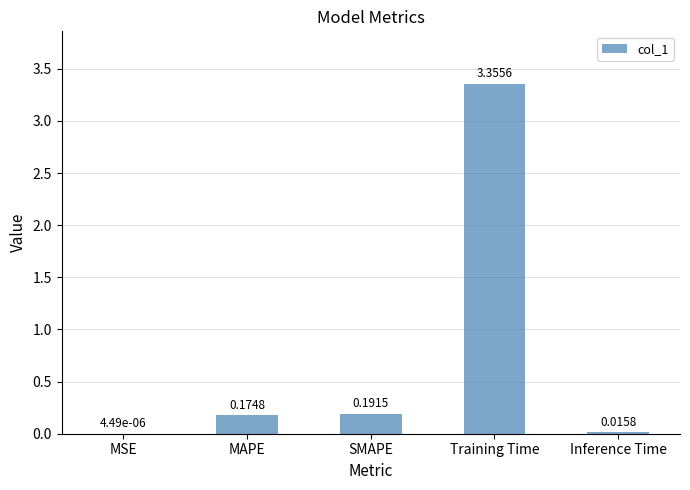

Count the number of categories in the chart.

5